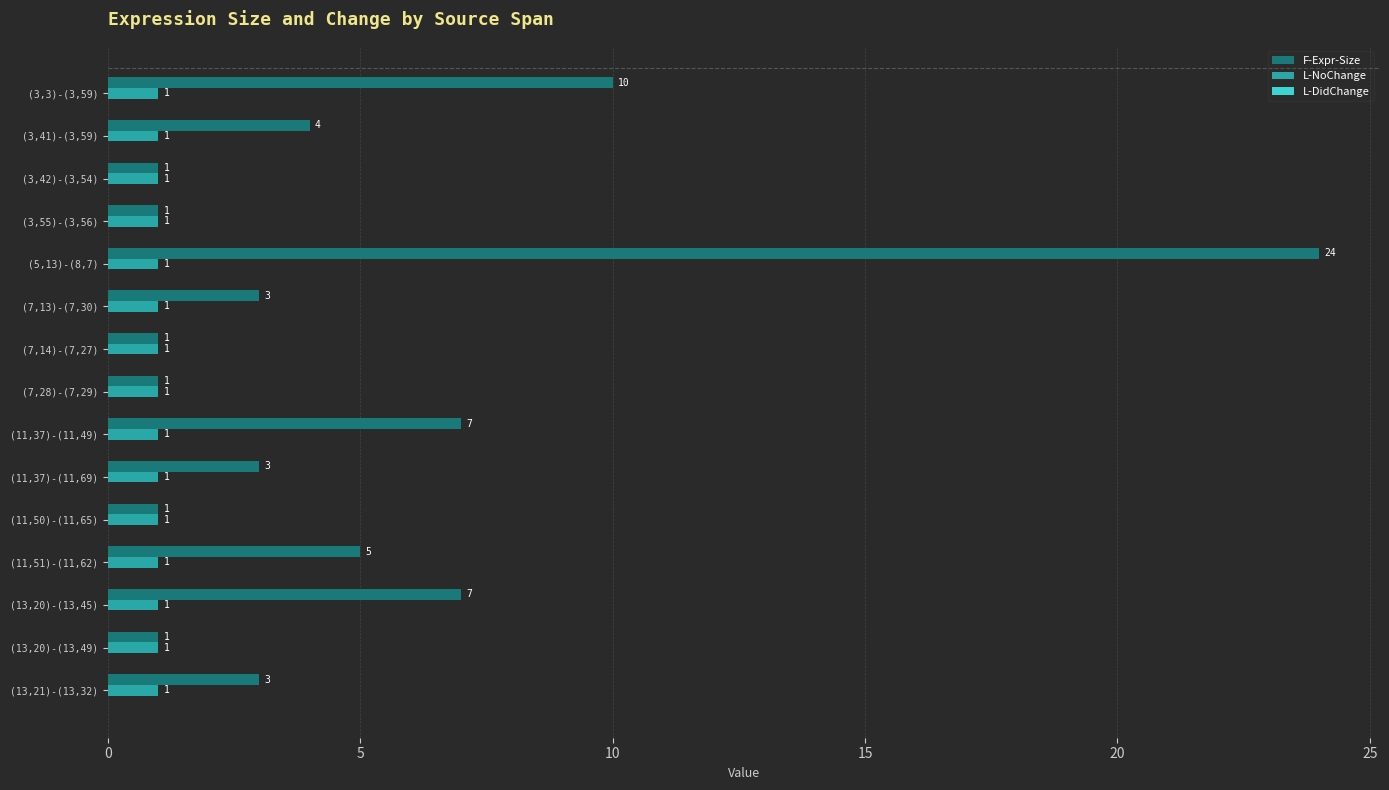

Is the value of L-NoChange at (7,14)-(7,27) greater than the value of F-Expr-Size at (11,37)-(11,69)?

No